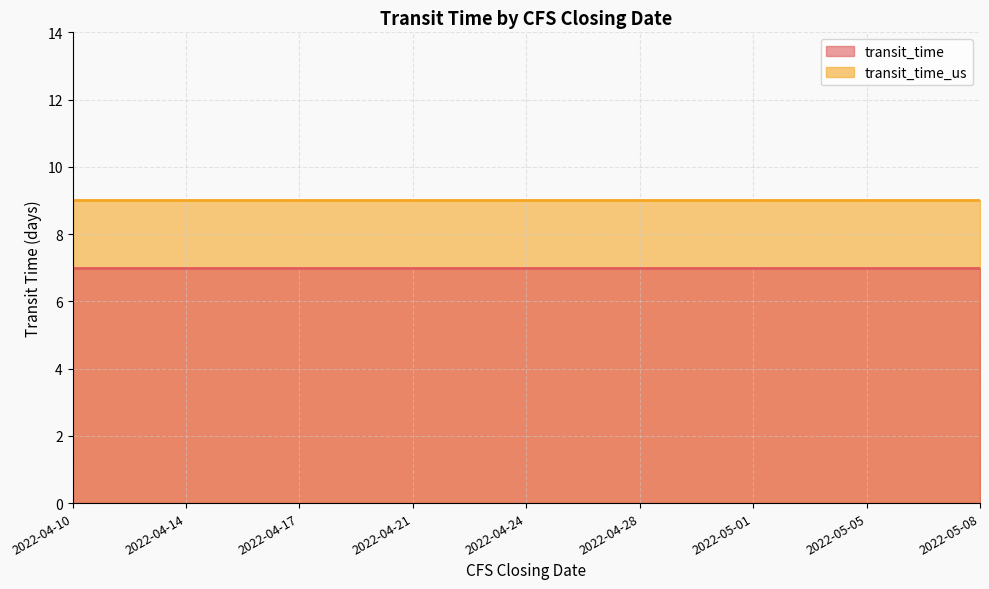

True or false: transit_time has a value of 7 at 2022-05-05.

True